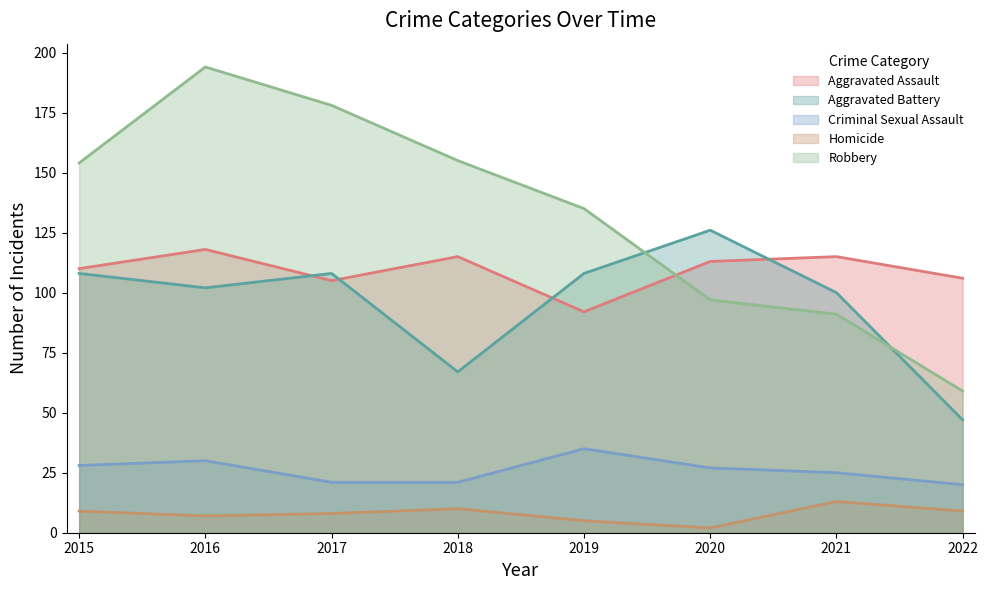

Between 2019 and 2021, which is larger?

2021